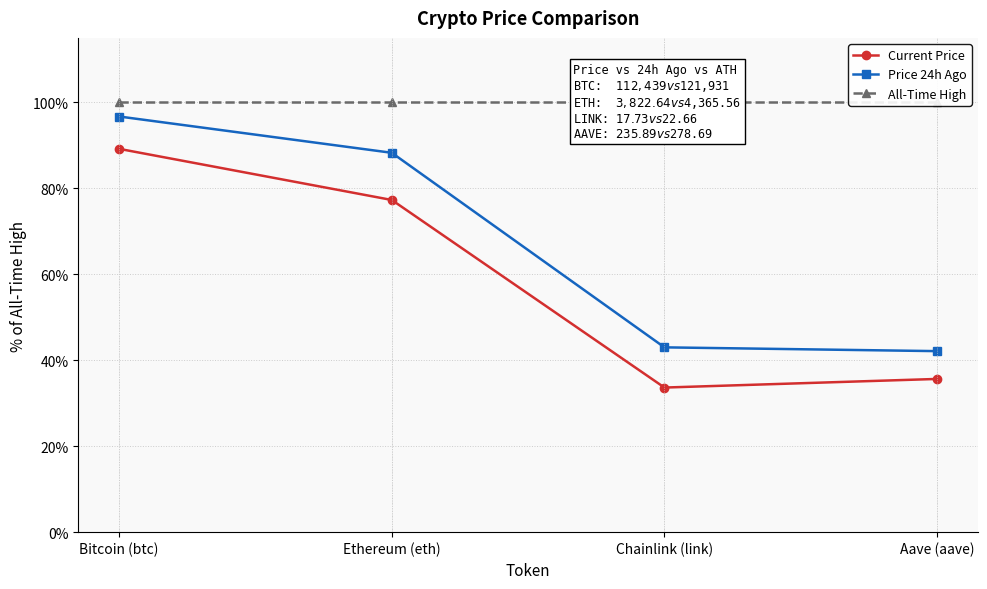

Rank the categories by All-Time High value from lowest to highest.

Bitcoin (btc), Ethereum (eth), Chainlink (link), Aave (aave)